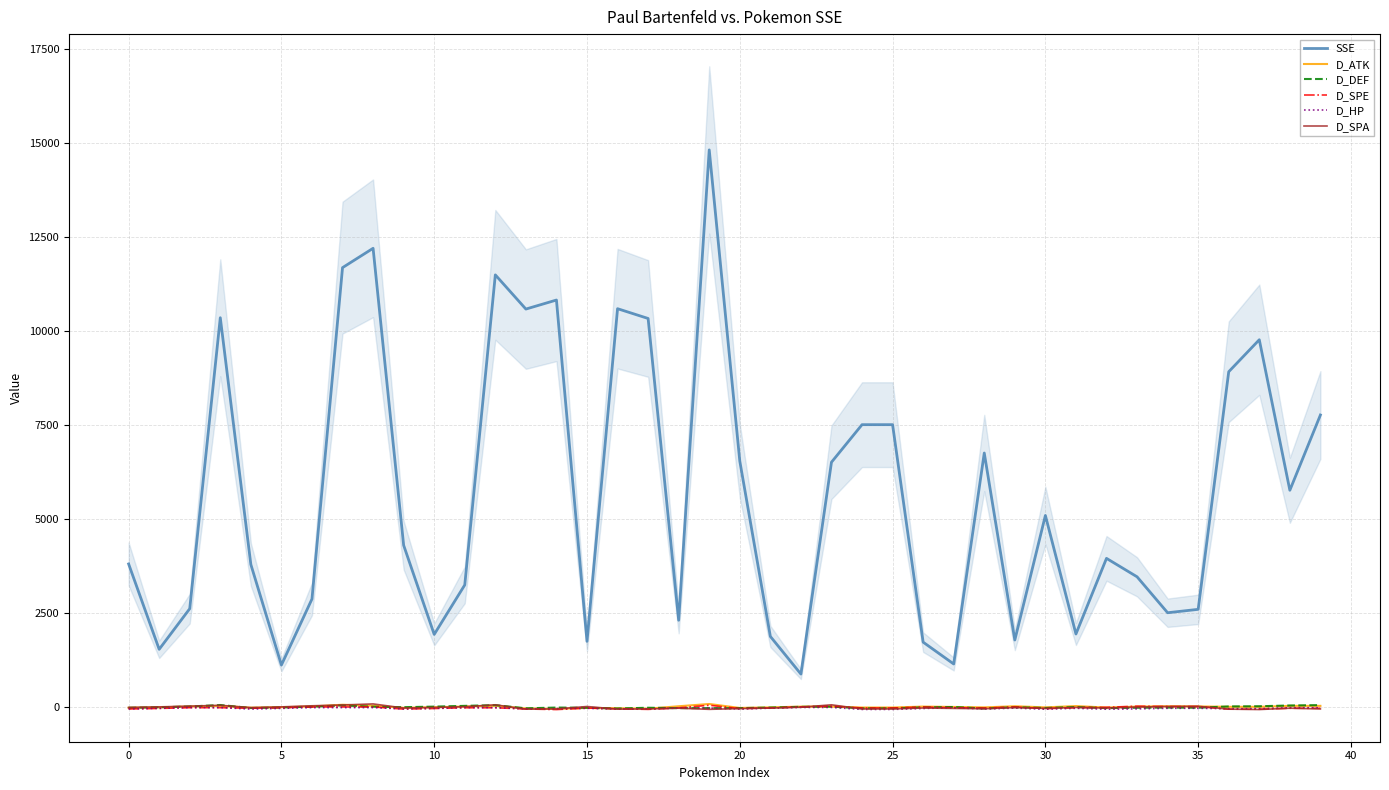

Count the number of data series in this chart.

6